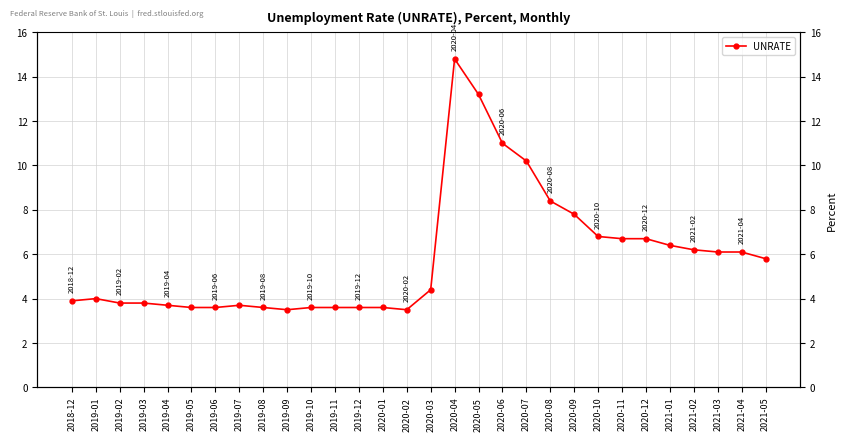

List the labels in order of value, smallest first.

2019-09, 2020-02, 2019-05, 2019-06, 2019-08, 2019-10, 2019-11, 2019-12, 2020-01, 2019-04, 2019-07, 2019-02, 2019-03, 2018-12, 2019-01, 2020-03, 2021-05, 2021-03, 2021-04, 2021-02, 2021-01, 2020-11, 2020-12, 2020-10, 2020-09, 2020-08, 2020-07, 2020-06, 2020-05, 2020-04